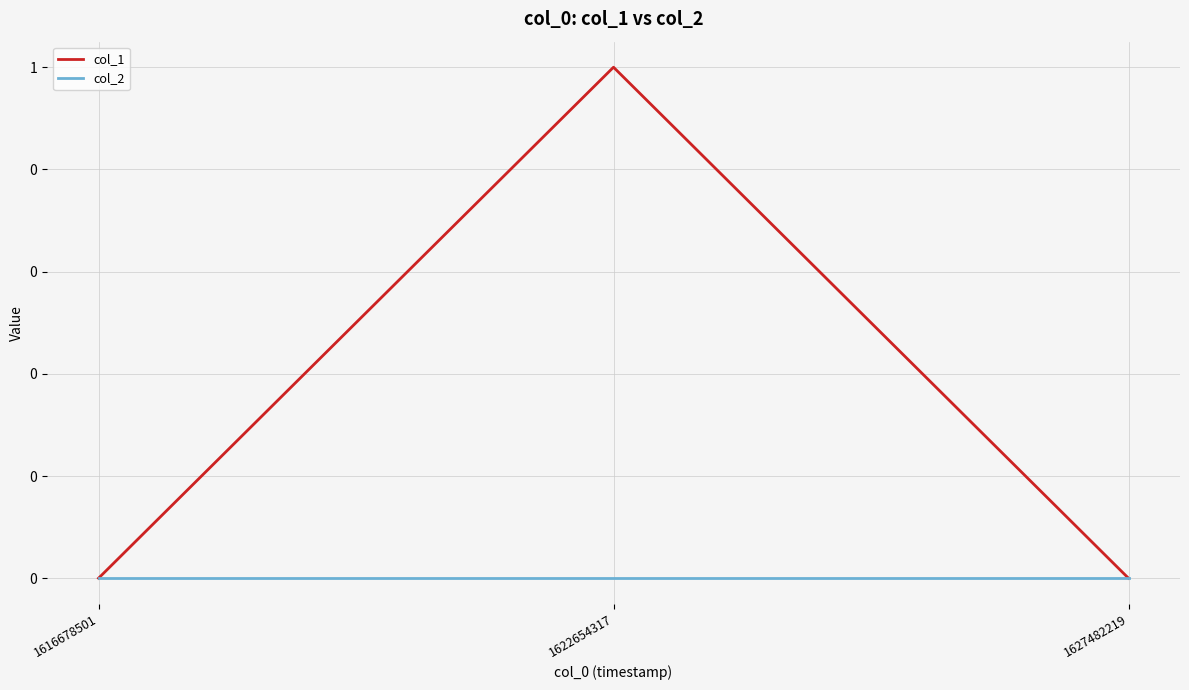

Is this an area chart (filled region under the line)?

No